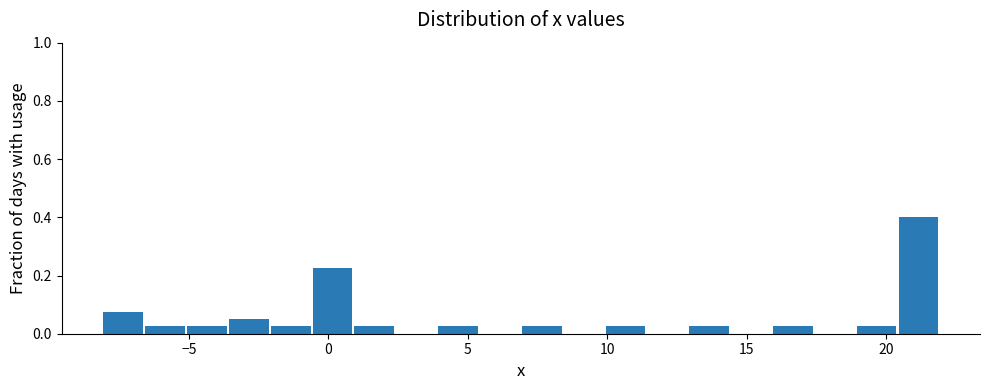

Around what value on the x-axis is the tallest bar? Give the approximate position of its centre, as read against the axis.

21.0